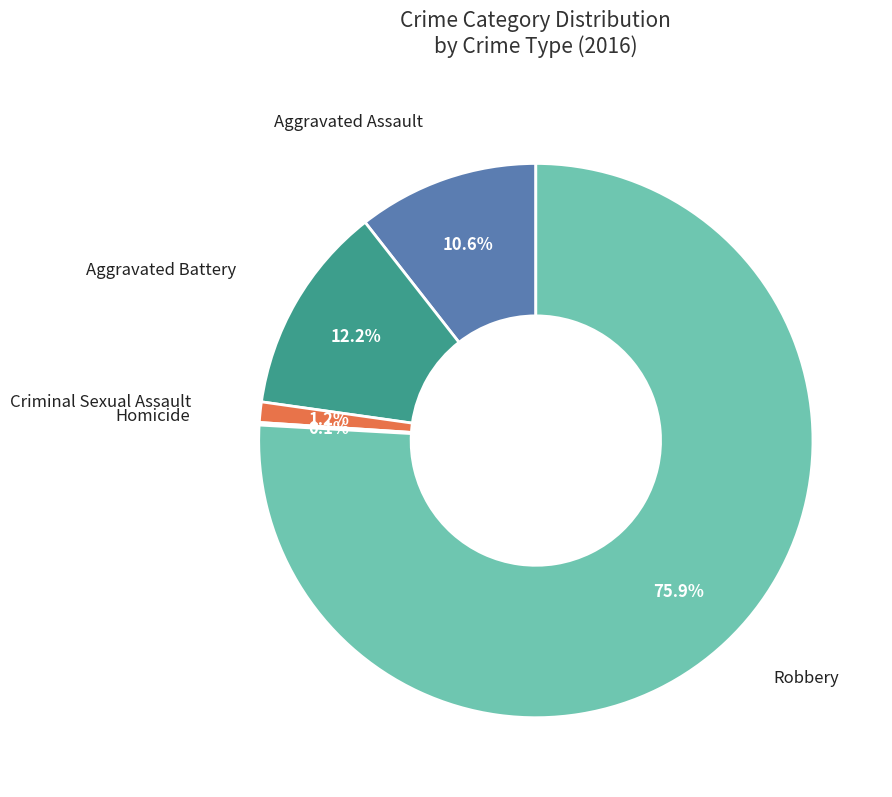

Is there any slice that represents more than half of the pie?

Yes